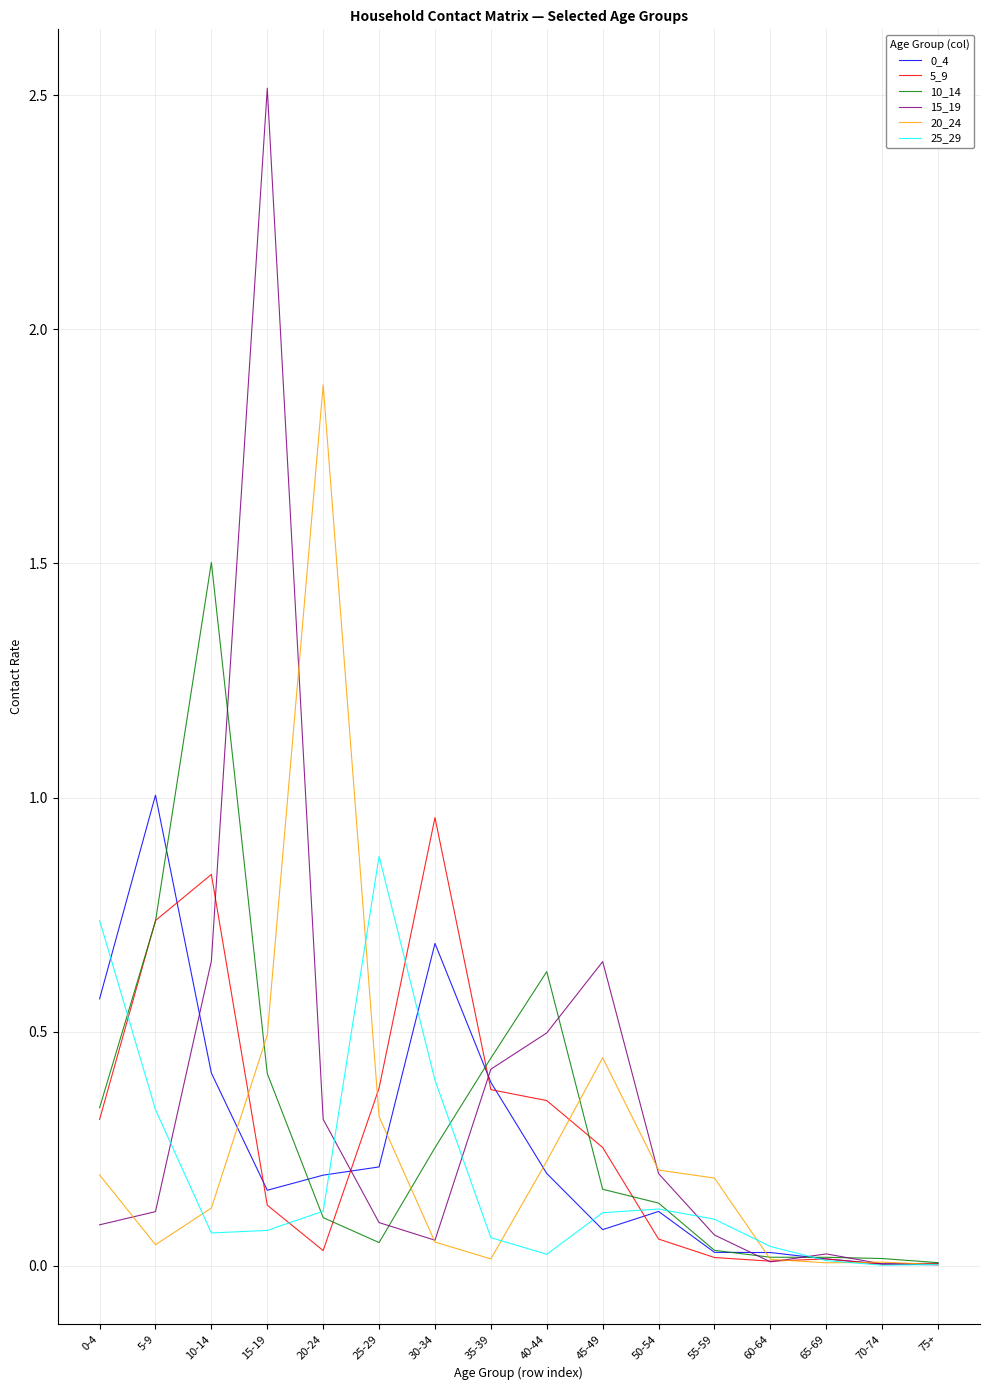

What is the sum of all 25_29 values?

3.1